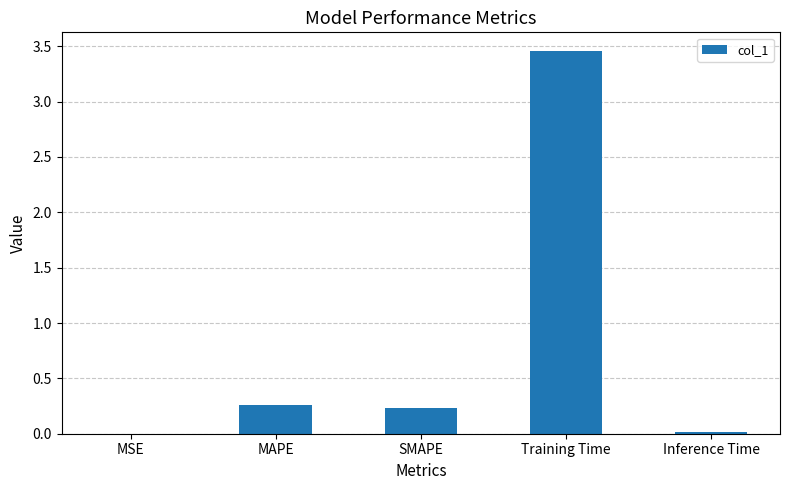

What is the difference between the values at MAPE and Inference Time?

0.2